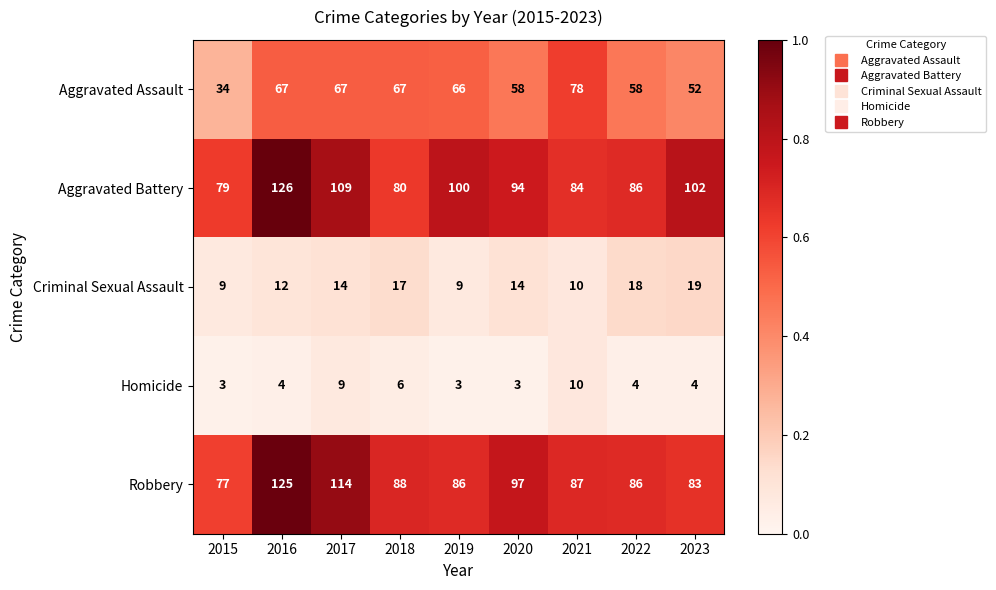

The Homicide series shows 4 at 2022. True or false?

True